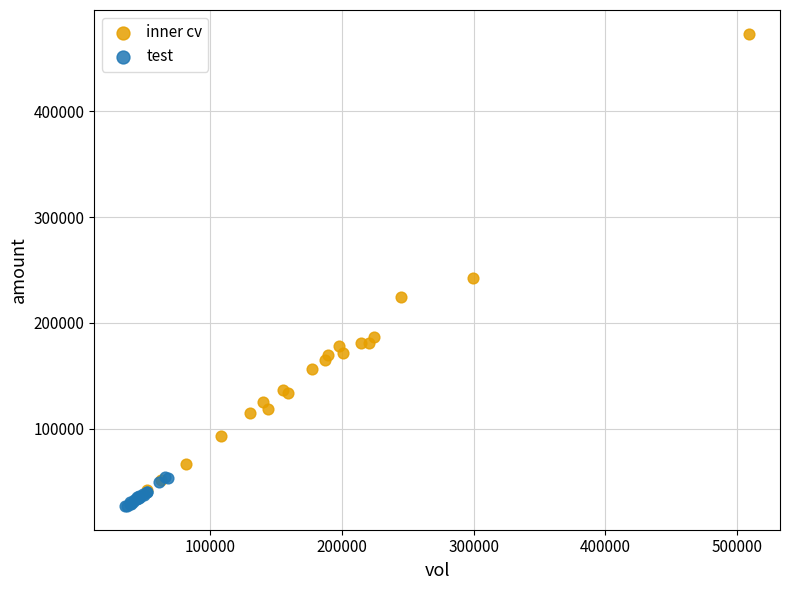

Which series has the widest spread of Y values?

inner cv